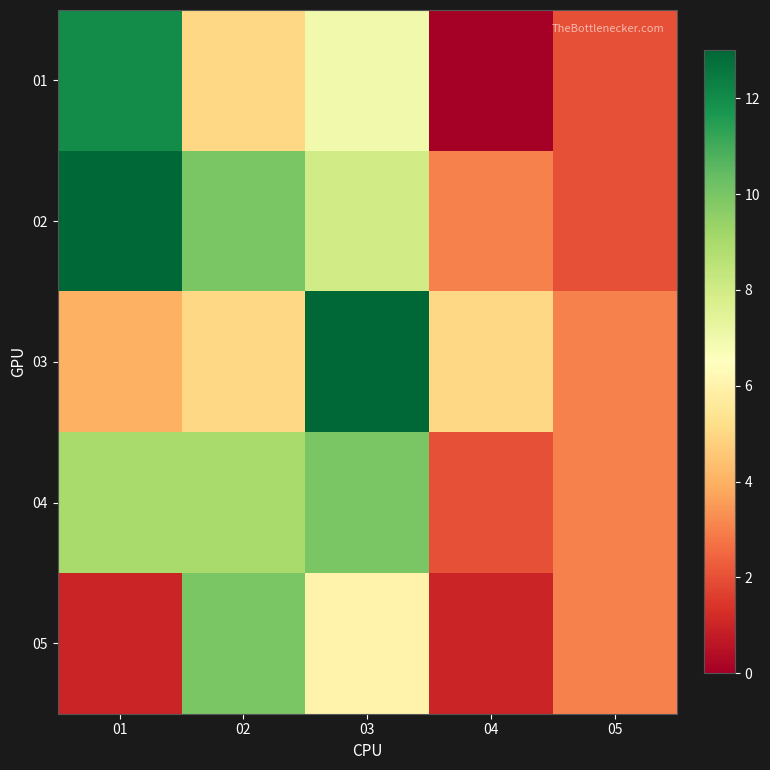

Reading left to right, what are all the values shown in this chart?

01: 01=12	02=5	03=7	04=0	05=2
02: 01=13	02=10	03=8	04=3	05=2
03: 01=4	02=5	03=13	04=5	05=3
04: 01=9	02=9	03=10	04=2	05=3
05: 01=1	02=10	03=6	04=1	05=3